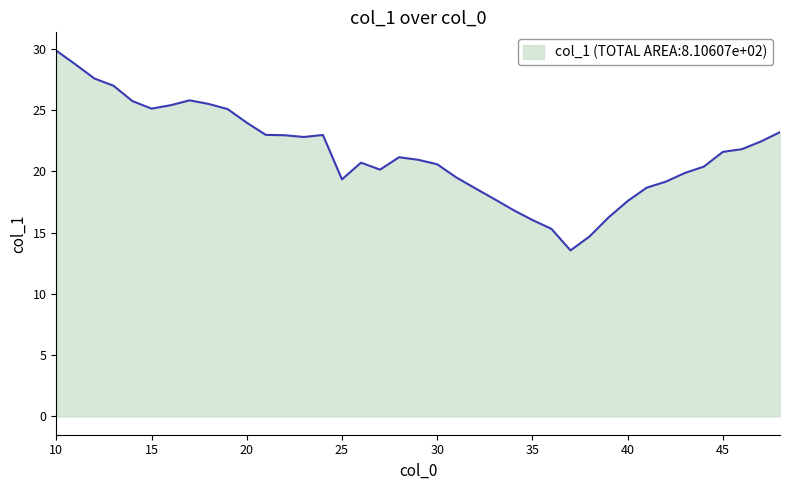

How many lines are shown in the chart?

1